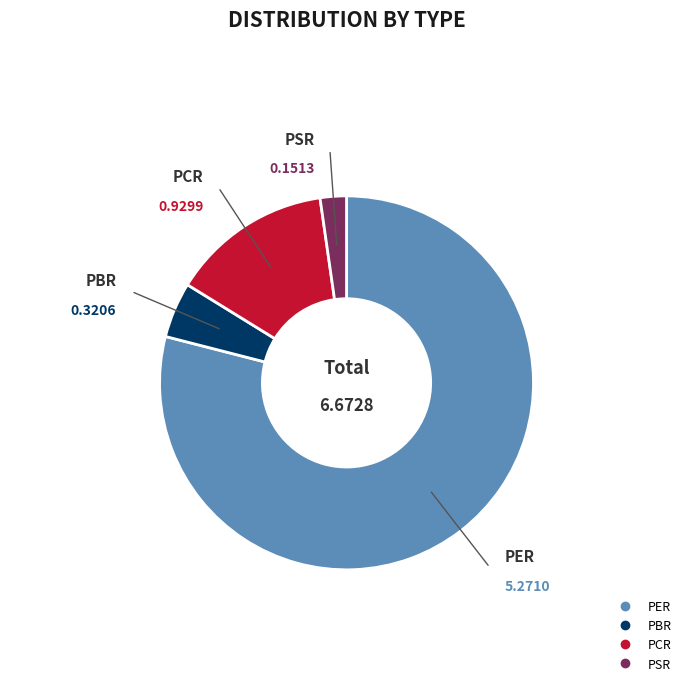

Which category has the smallest portion of the pie?

PSR